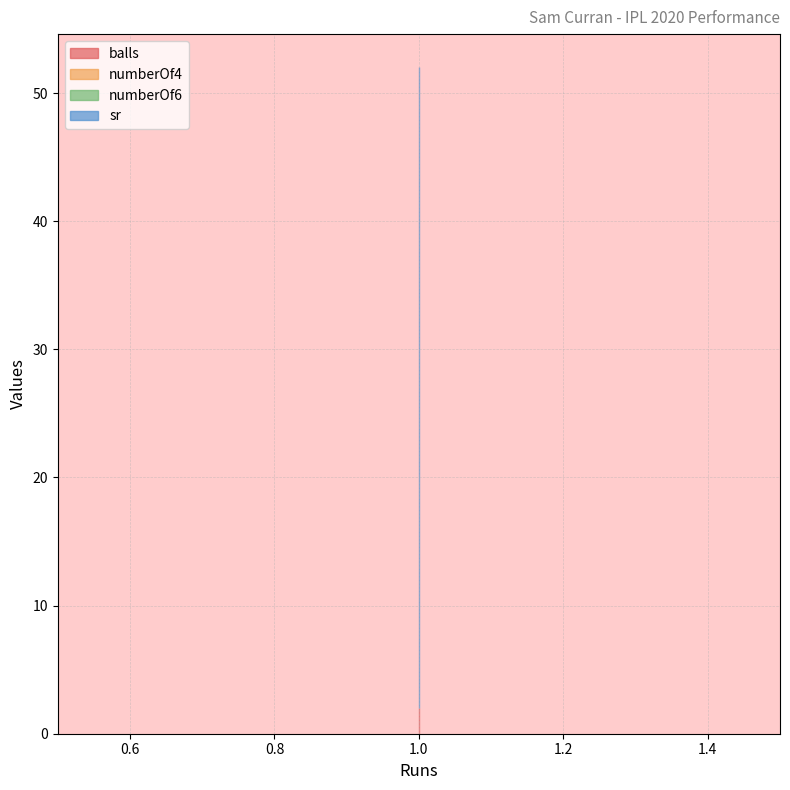

How many lines are shown in the chart?

4